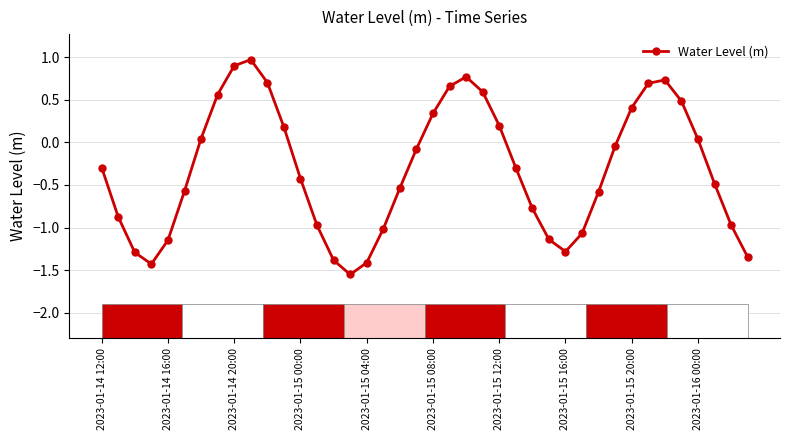

What is the value of the 23rd point from the left?

0.8